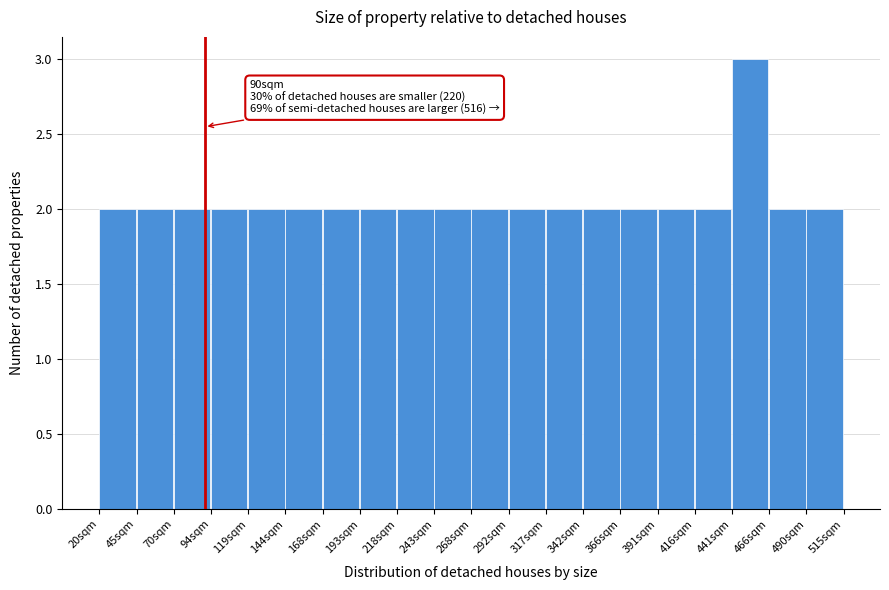

Over which range of the x-axis is the bar tallest?

440 to 465